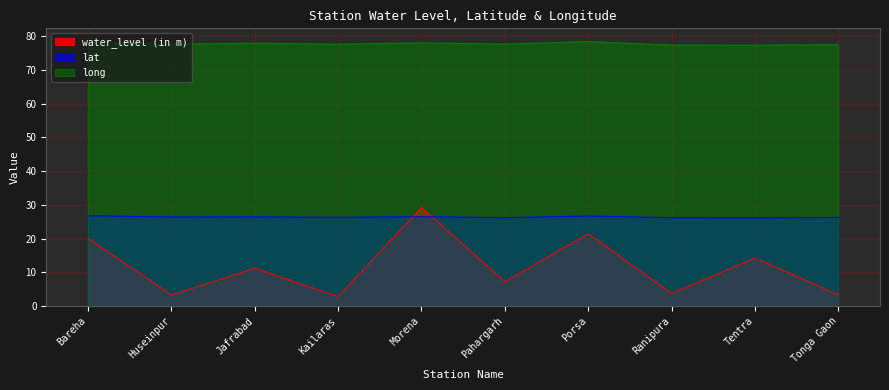

True or false: lat has more than 2 points higher than both neighbors.

True